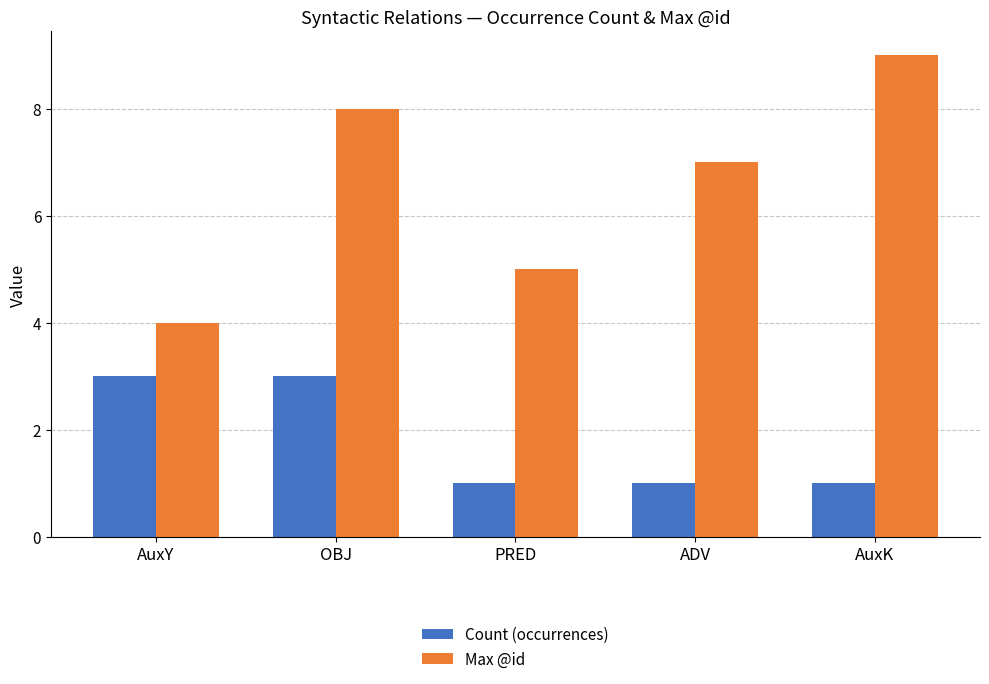

At which label does Max @id reach its minimum?

AuxY